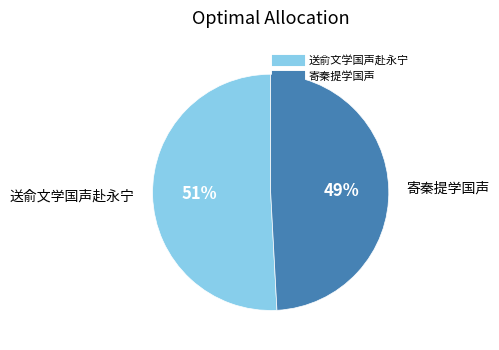

What is the smallest slice in the pie chart?

寄秦提学国声